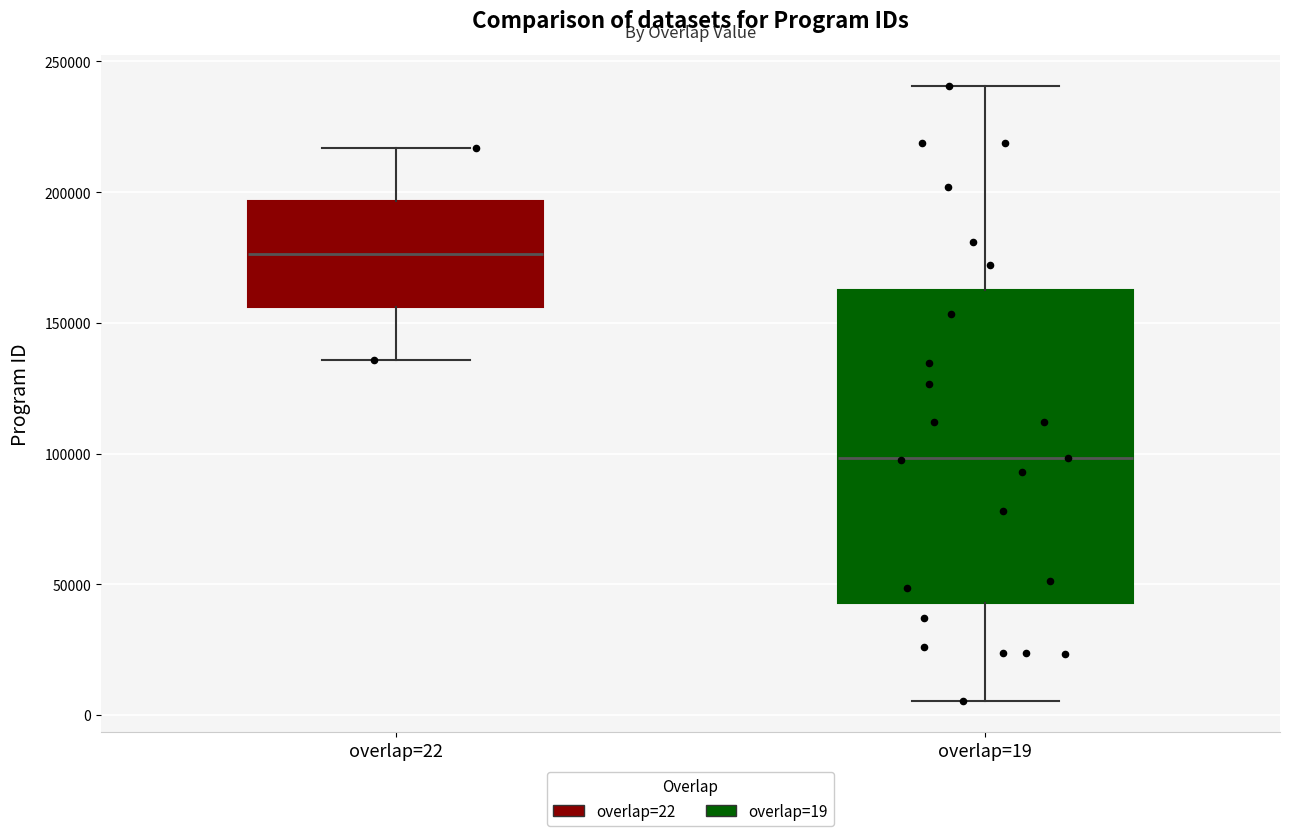

Where does the median line of the box for overlap=19 sit on the y-axis? The values are not printed on the chart, so give them approximately, as read against the axis.

100000